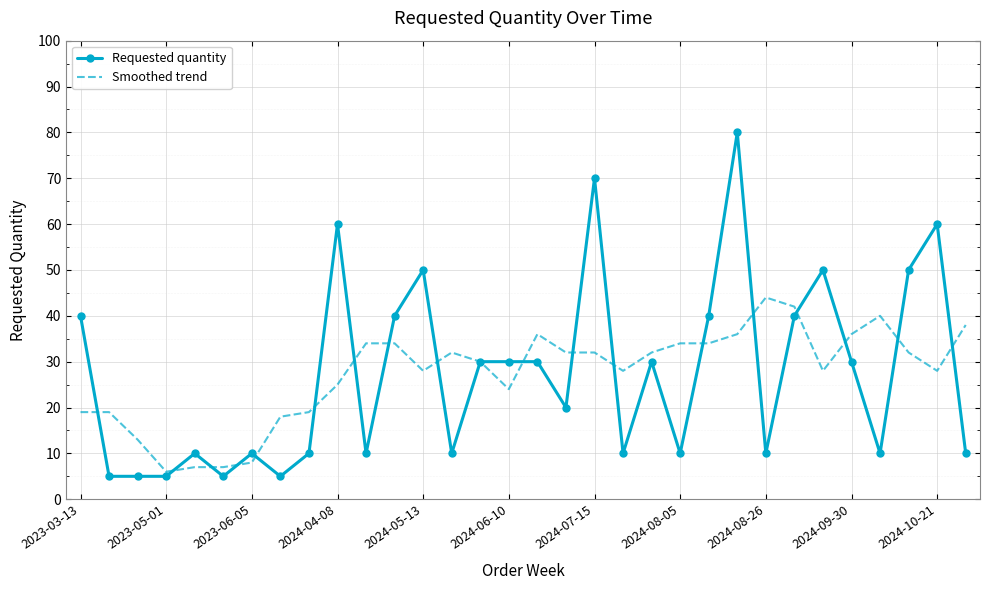

What is the lowest value of the Requested quantity series?

5